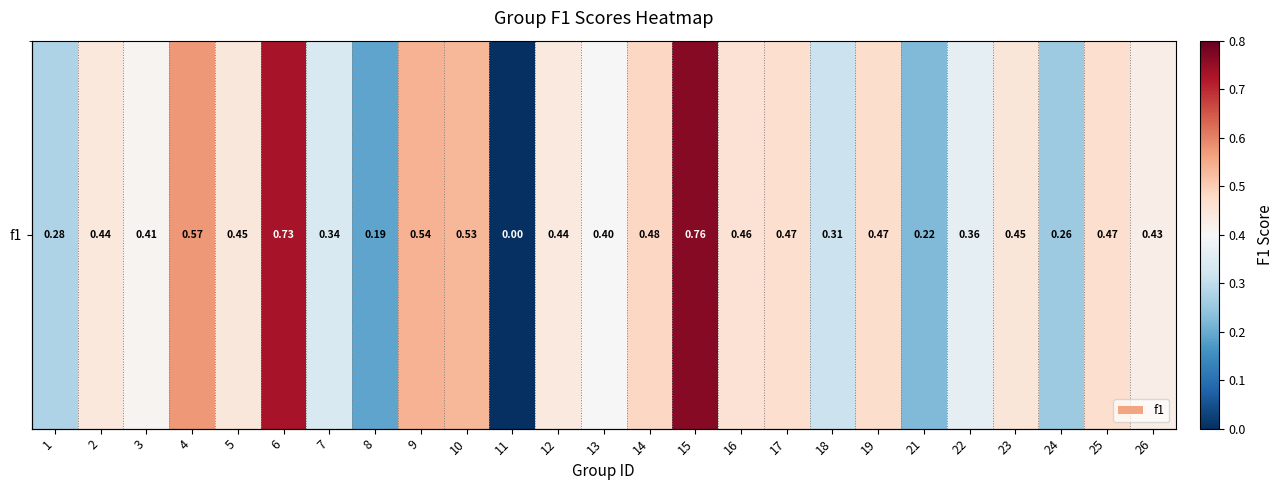

How many values are above zero?

24